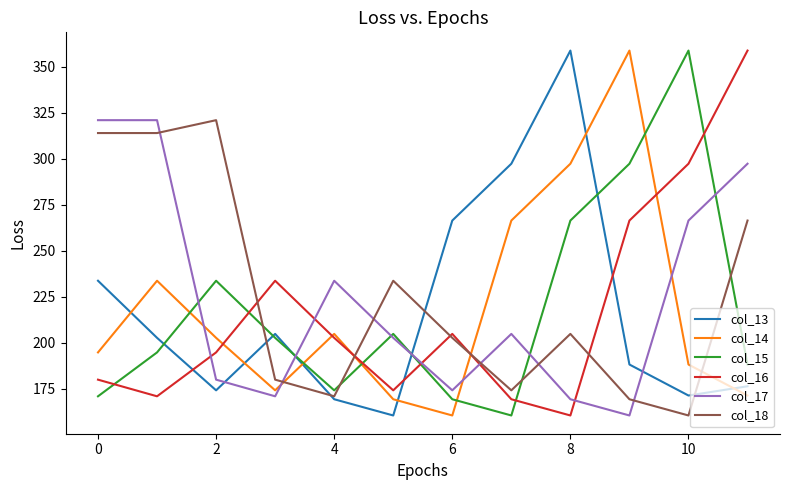

True or false: col_17 and col_14 cross at least once.

True